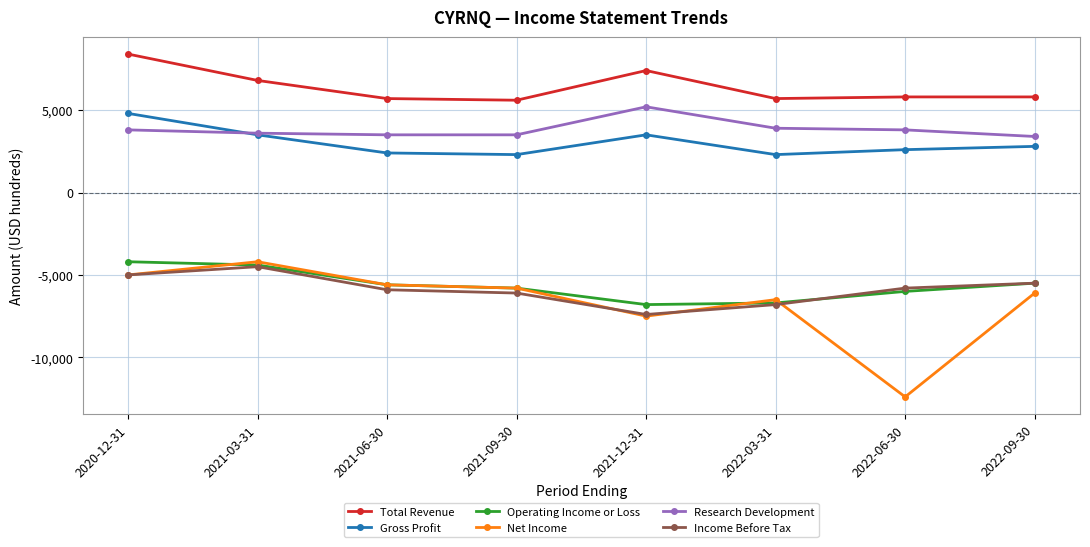

True or false: Research Development and Total Revenue cross at least once.

False